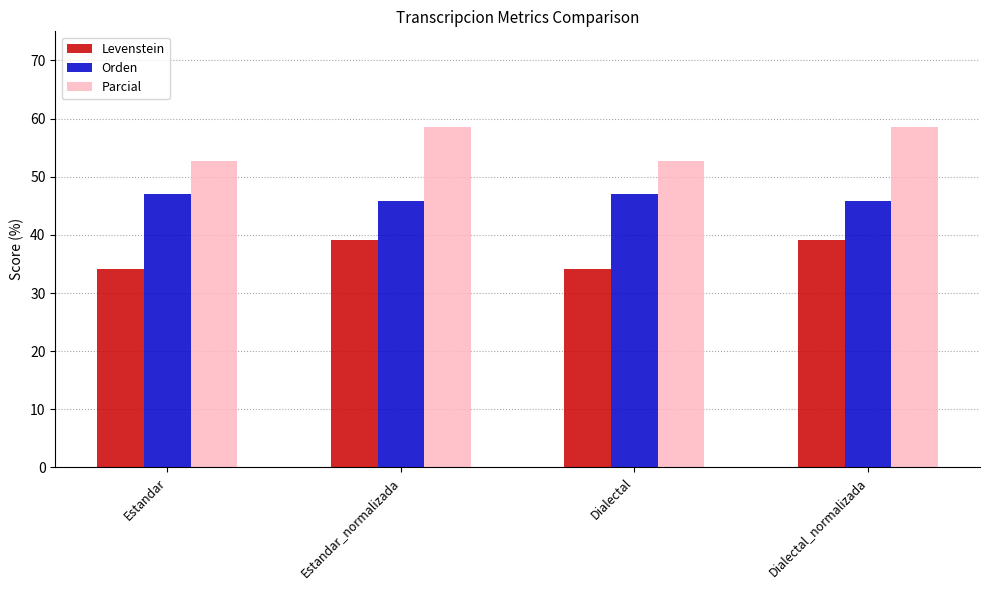

Are the bars horizontal?

No